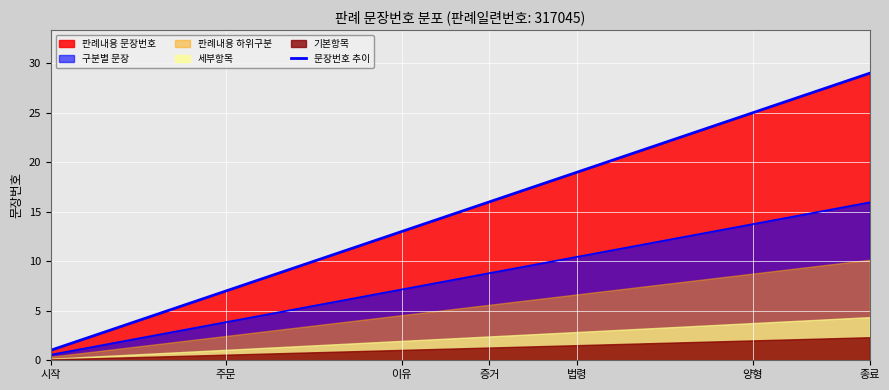

How many values exceed 15?

14